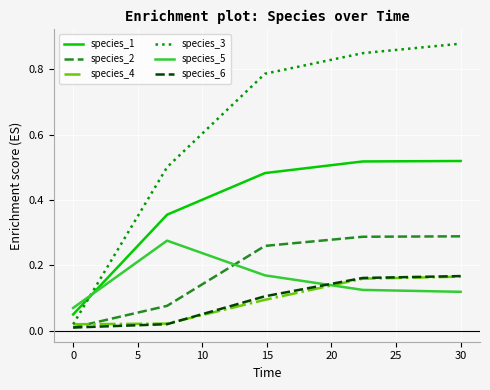

Which series has the largest total across all categories?

species_3